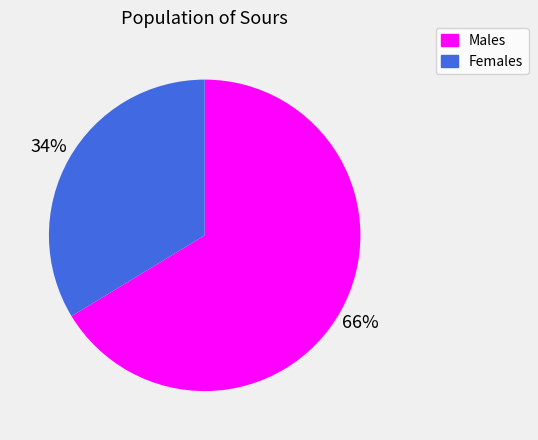

Do Females and Males together represent more than half of the pie?

Yes